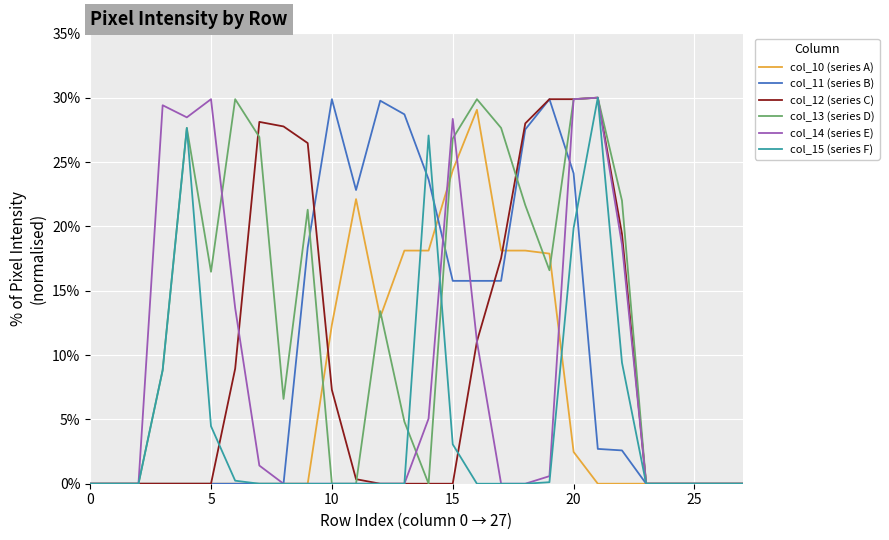

What is the highest value of the col_10 (series A) series?

29.1